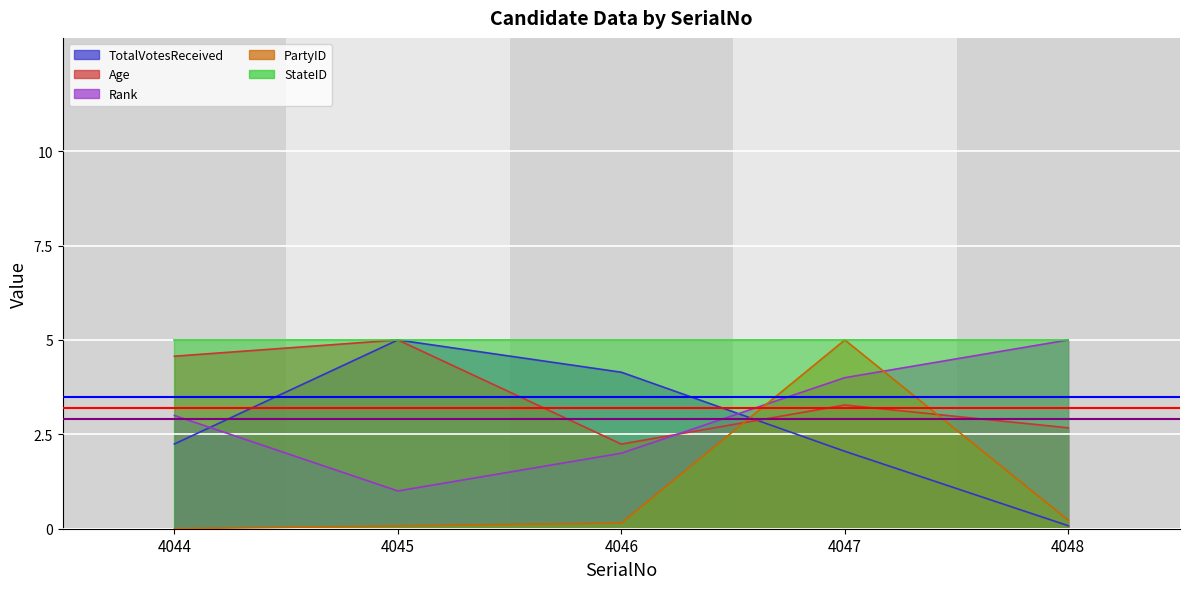

True or false: PartyID has more than 1 interior local peaks.

False